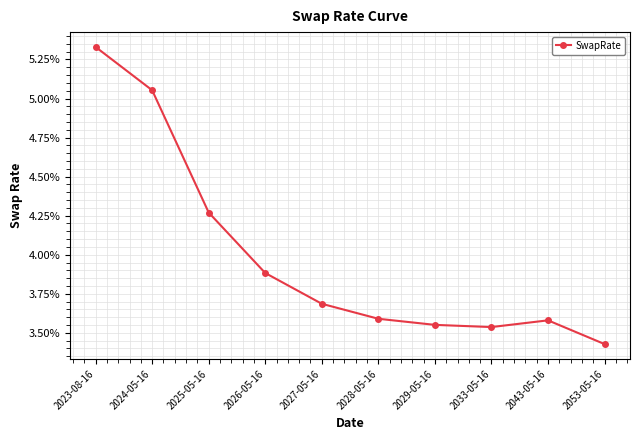

What position from the left is 2029-05-16?

7